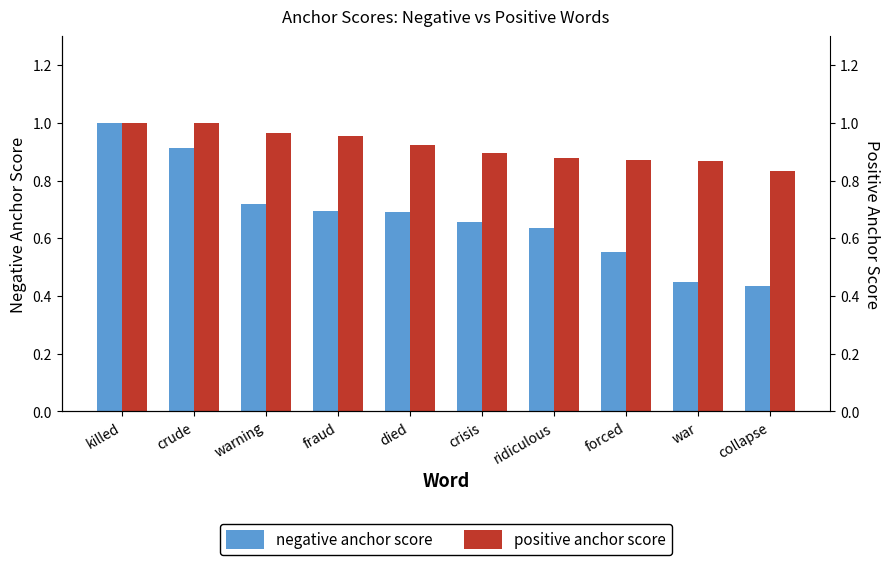

What is the average value of the negative anchor score series?

0.7